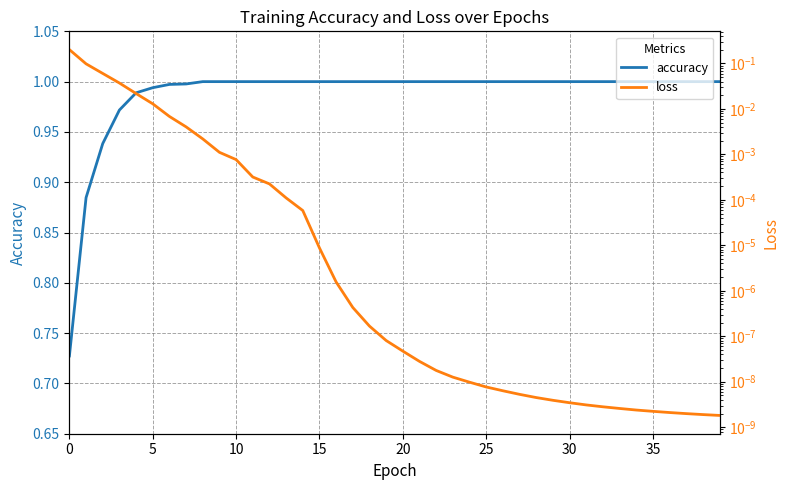

Which series has the largest total across all categories?

accuracy